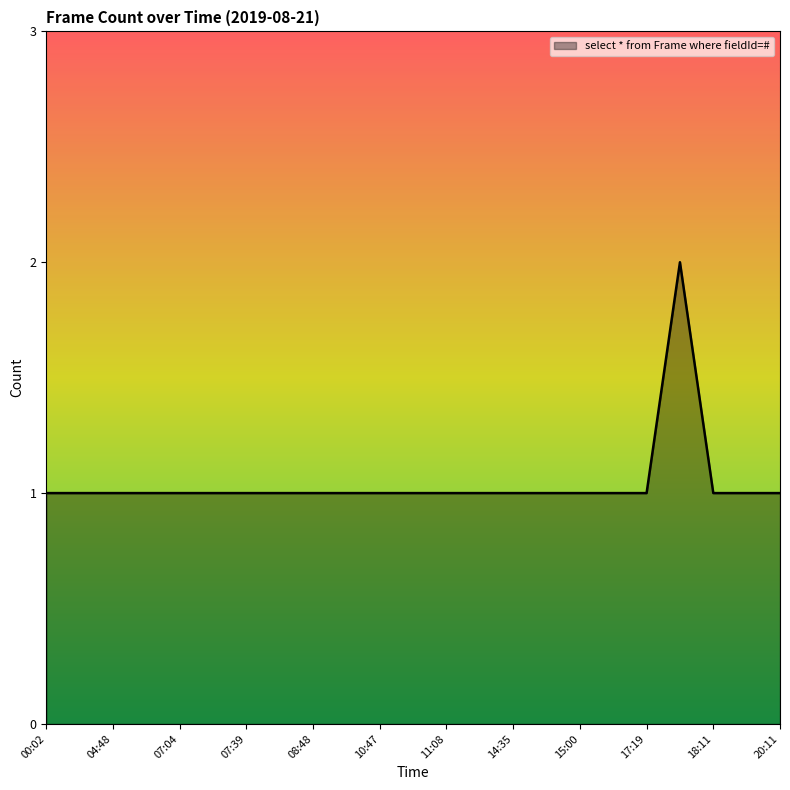

Reading right to left, transcribe all the data shown in this chart.

1	1	1	2	1	1	1	1	1	1	1	1	1	1	1	1	1	1	1	1	1	1	1